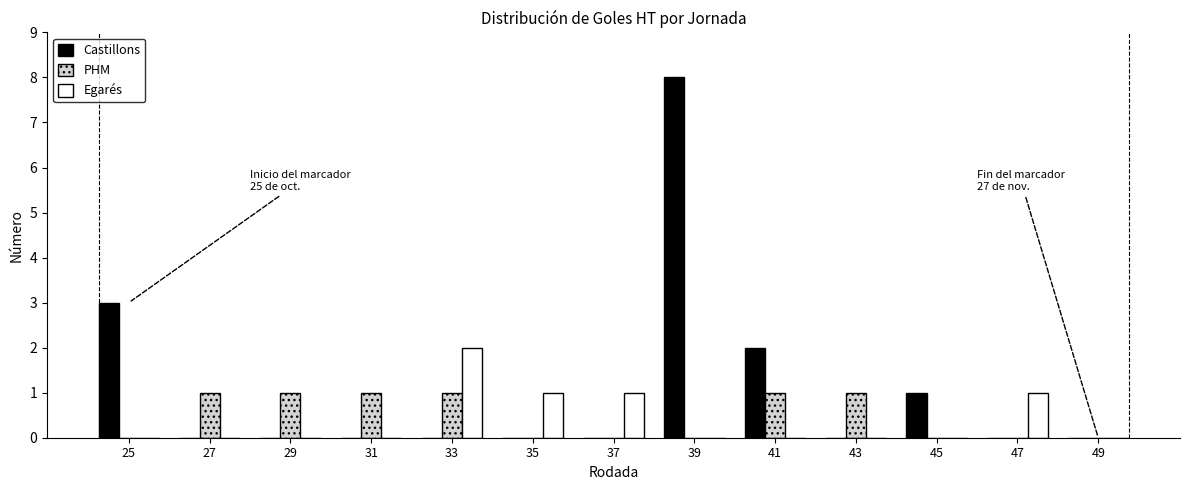

Is the value of PHM at 45 greater than the value of Castillons at 39?

No